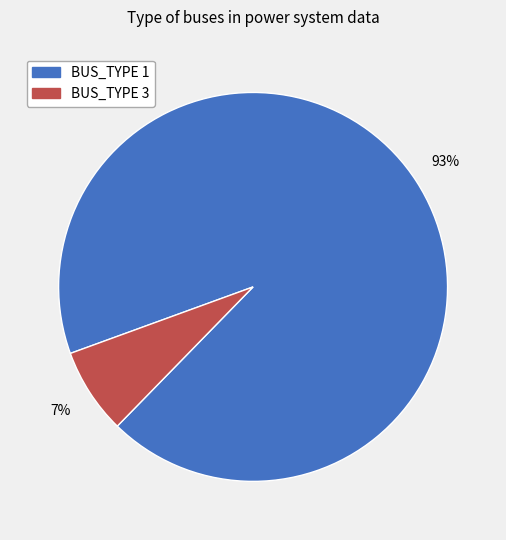

Does any single category account for the majority?

Yes